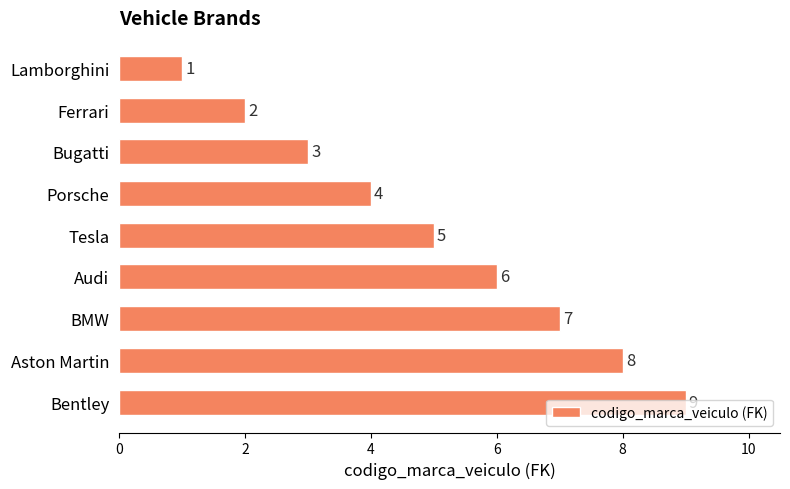

What is the greatest value displayed?

9